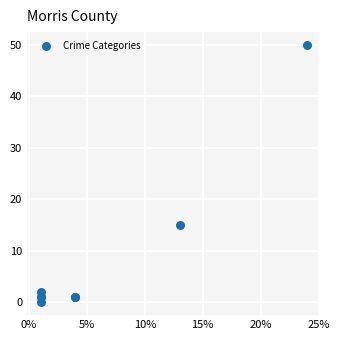

What Y value in the scatter plot is closest to 25?

15